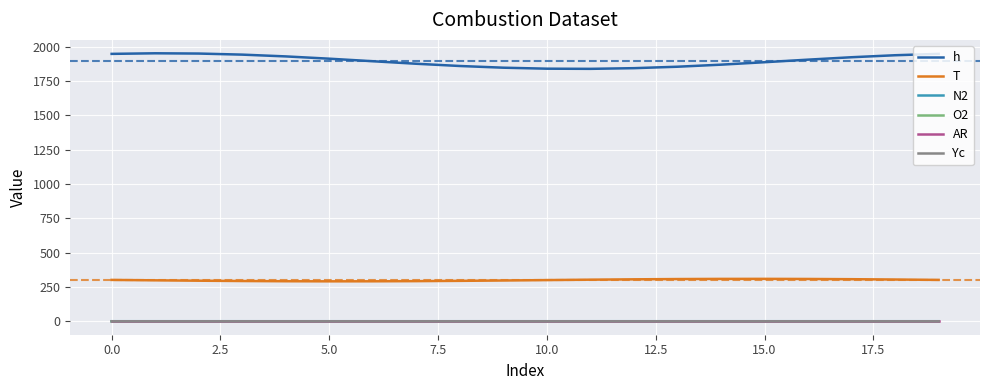

True or false: O2 and h cross at least once.

False